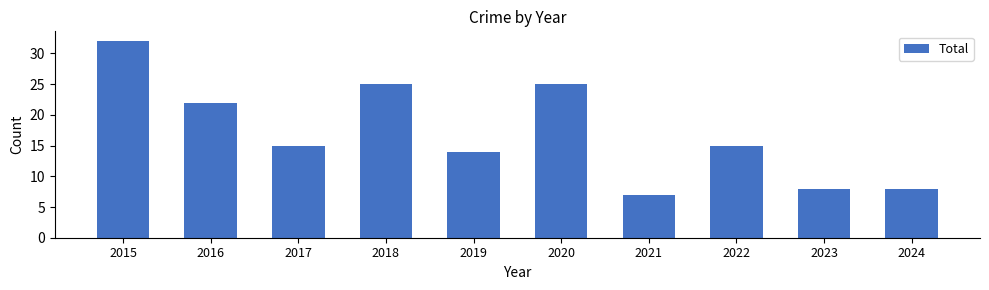

Where is the data nearest to the value 19?

2016